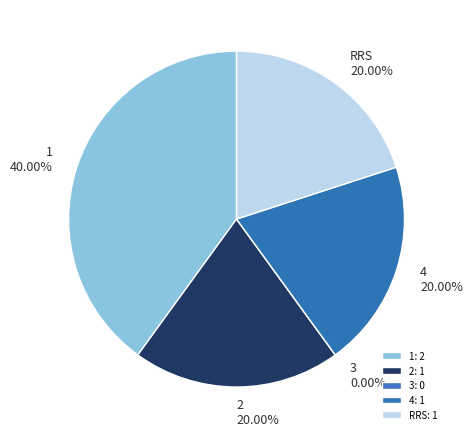

Is there any slice that represents more than half of the pie?

No